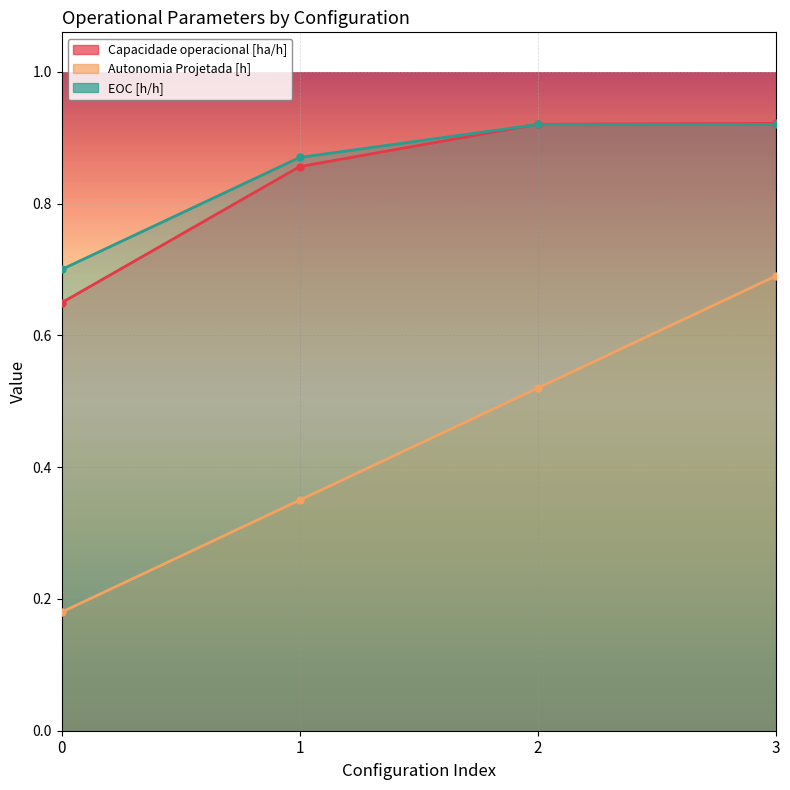

Reading left to right, transcribe all the data shown in this chart.

Capacidade operacional [ha/h]: 0=0.6	1=0.9	2=0.9	3=0.9
Autonomia Projetada [h]: 0=0.2	1=0.3	2=0.5	3=0.7
EOC [h/h]: 0=0.7	1=0.9	2=0.9	3=0.9